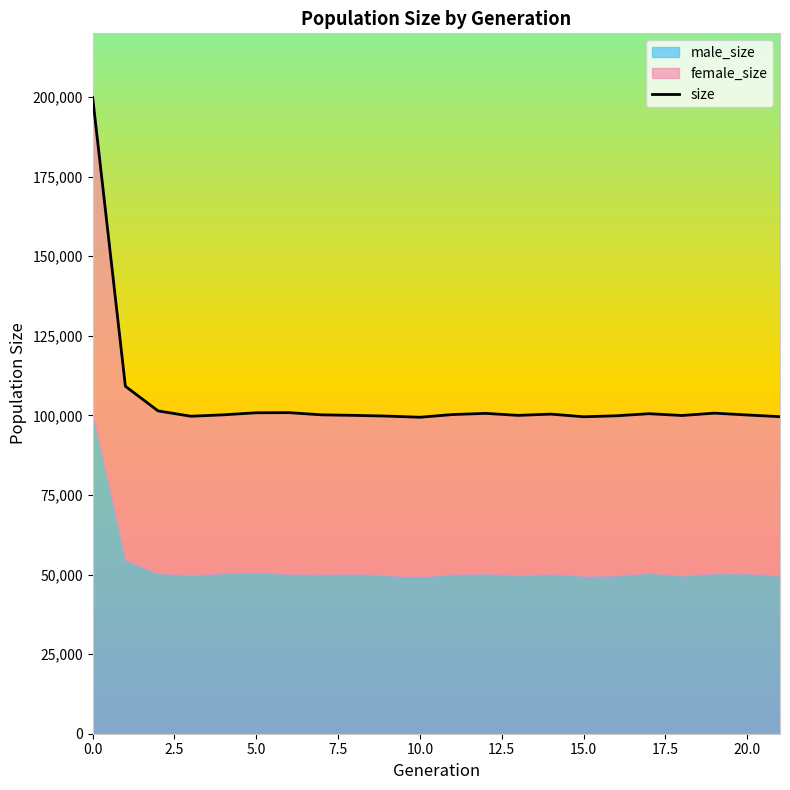

Reading left to right, transcribe all the data shown in this chart.

size: 199868	109139	101391	99725	100173	100810	100852	100165	99997	99766	99410	100258	100627	99998	100391	99562	99865	100519	99961	100698	100120	99582
male_size: 99998	54512	50401	49836	50461	50620	50230	50091	50256	49760	49336	50105	50314	49798	50181	49592	49695	50499	49662	50388	50367	49654
female_size: 99870	54627	50990	49889	49712	50190	50622	50074	49741	50006	50074	50153	50313	50200	50210	49970	50170	50020	50299	50310	49753	49928